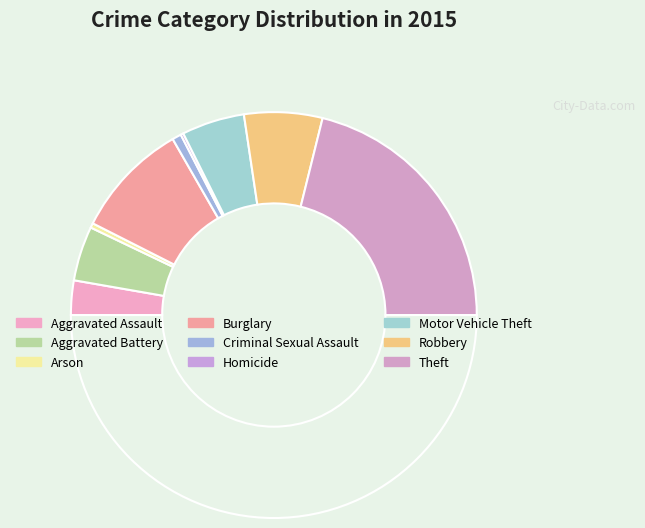

Which category has the biggest portion of the pie?

Theft